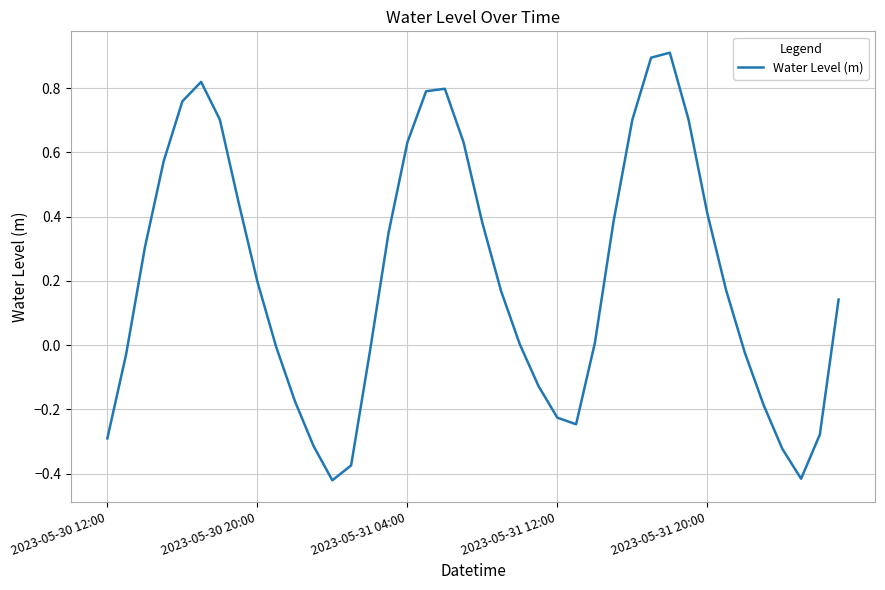

What is the maximum value shown in the chart?

0.9